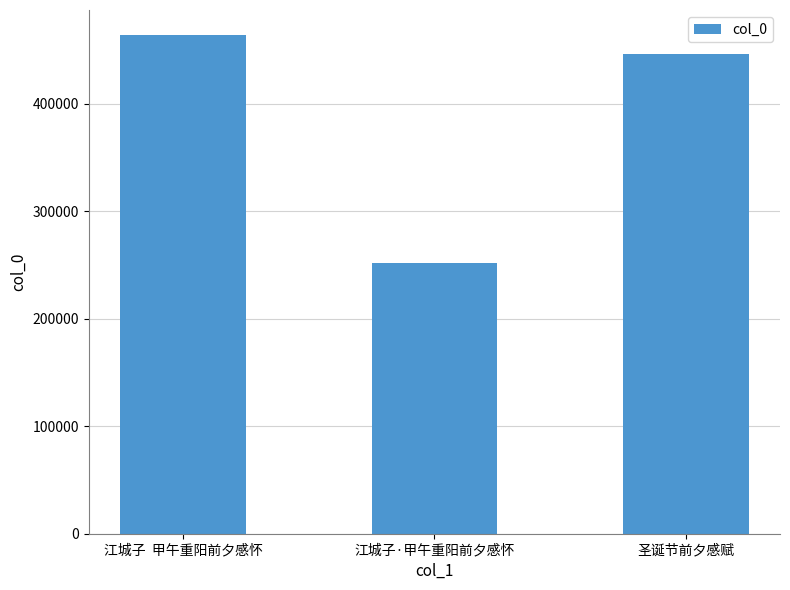

The value at 江城子·甲午重阳前夕感怀 is 251962. True or false?

True